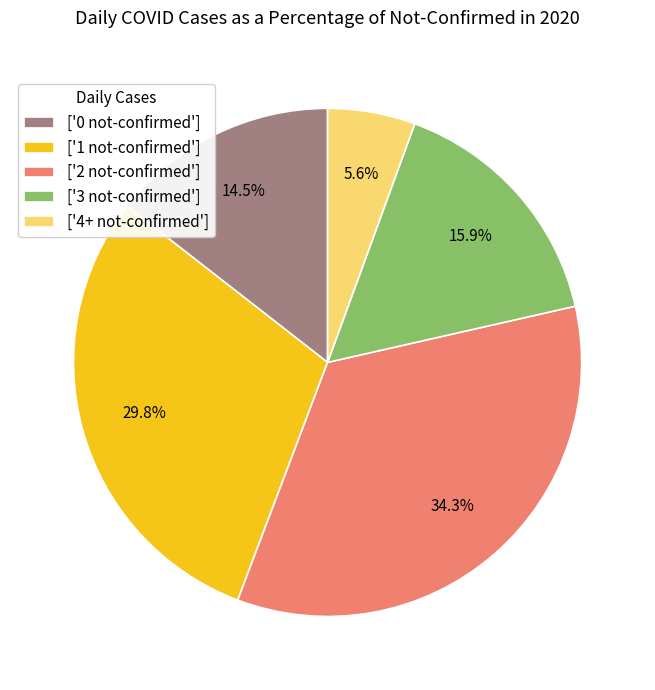

What is the largest slice in the pie chart?

['2 not-confirmed']